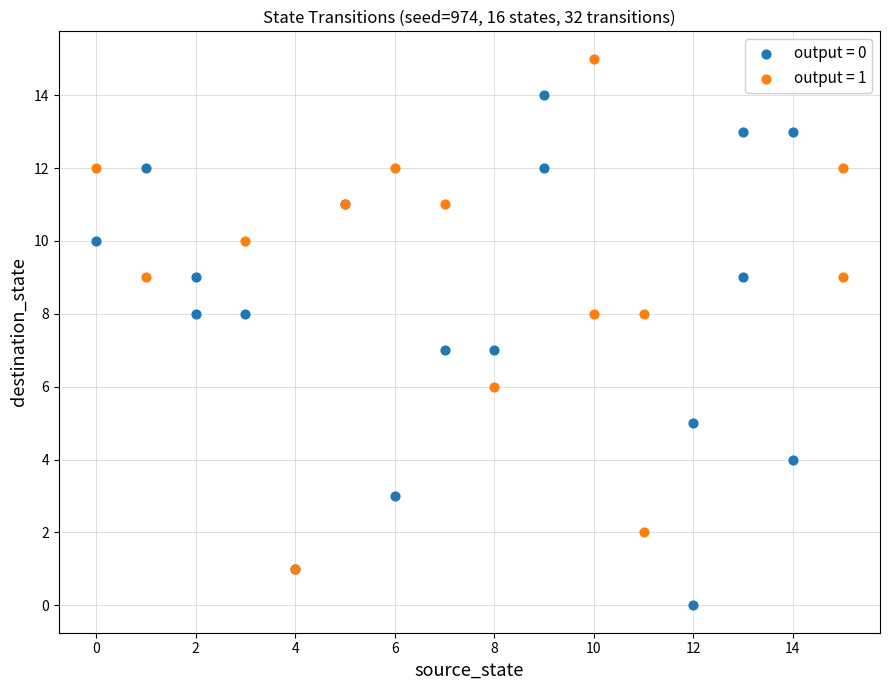

What are all the series names shown in the legend?

output = 0, output = 1